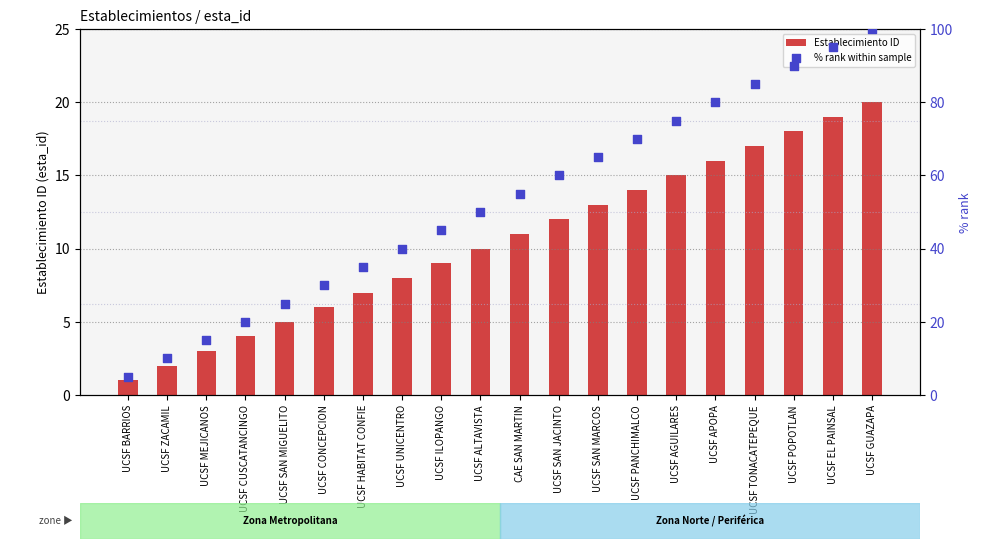

Which series contains the lowest Y value?

Establecimiento ID